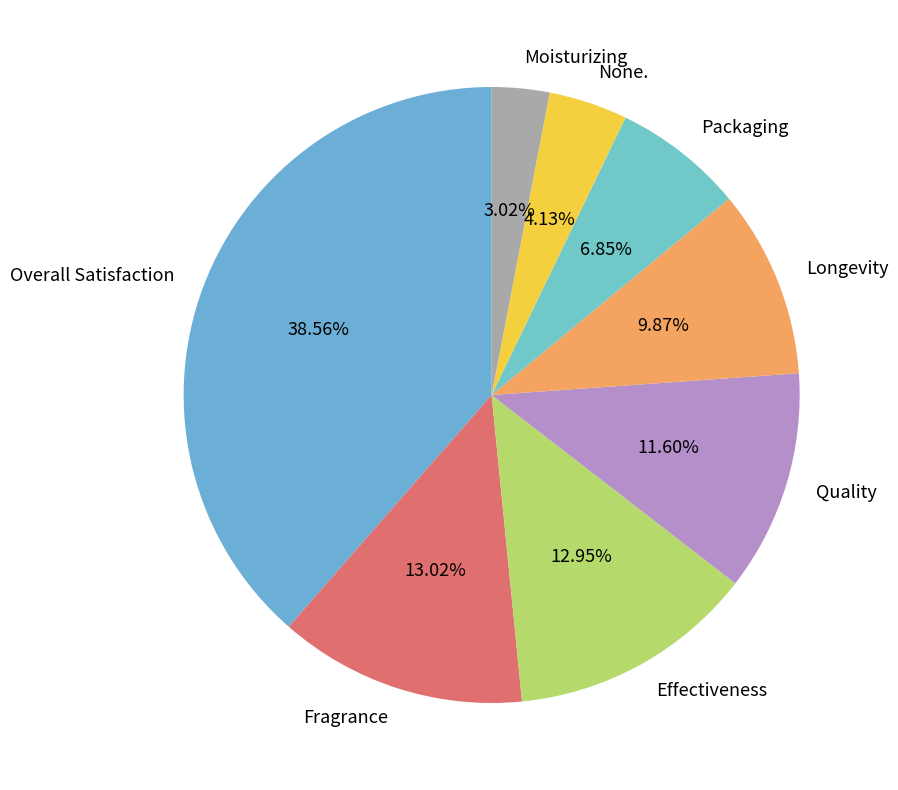

To the nearest percent, what is the combined percentage of Packaging and Quality?

18%